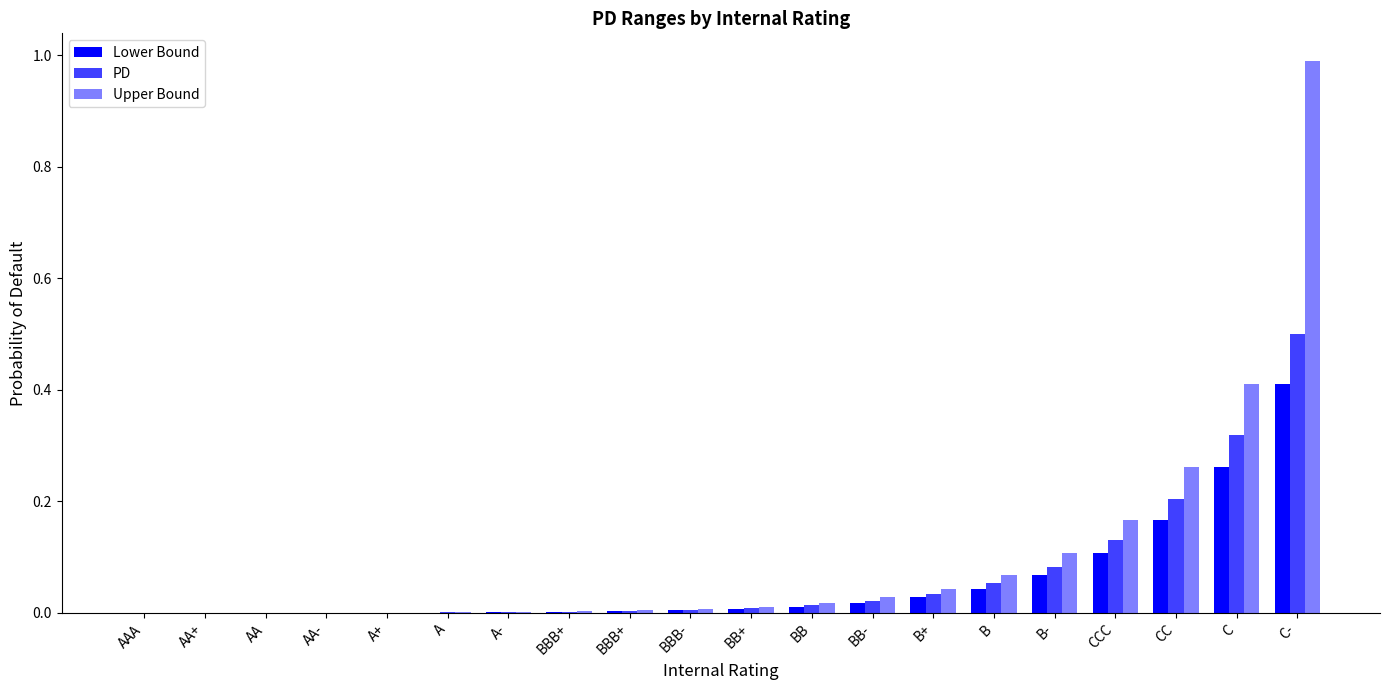

Reading left to right, list all the values displayed in this chart.

Lower Bound: AAA=0.0	AA+=0.0	AA=0.0	AA-=0.0	A+=0.0	A=0.0	A-=0.0	BBB+=0.0	BBB+=0.0	BBB-=0.0	BB+=0.0	BB=0.0	BB-=0.0	B+=0.0	B=0.0	B-=0.1	CCC=0.1	CC=0.2	C=0.3	C-=0.4
PD: AAA=0.0	AA+=0.0	AA=0.0	AA-=0.0	A+=0.0	A=0.0	A-=0.0	BBB+=0.0	BBB+=0.0	BBB-=0.0	BB+=0.0	BB=0.0	BB-=0.0	B+=0.0	B=0.1	B-=0.1	CCC=0.1	CC=0.2	C=0.3	C-=0.5
Upper Bound: AAA=0.0	AA+=0.0	AA=0.0	AA-=0.0	A+=0.0	A=0.0	A-=0.0	BBB+=0.0	BBB+=0.0	BBB-=0.0	BB+=0.0	BB=0.0	BB-=0.0	B+=0.0	B=0.1	B-=0.1	CCC=0.2	CC=0.3	C=0.4	C-=1.0